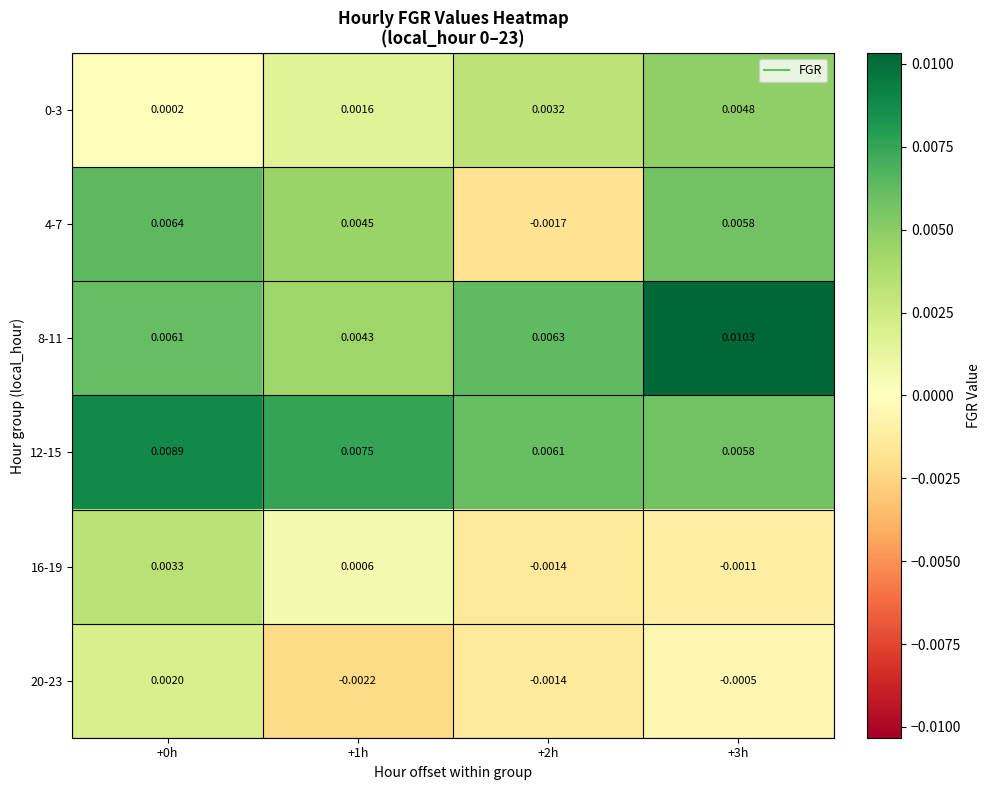

At which category does the chart reach its minimum across all series?

+1h